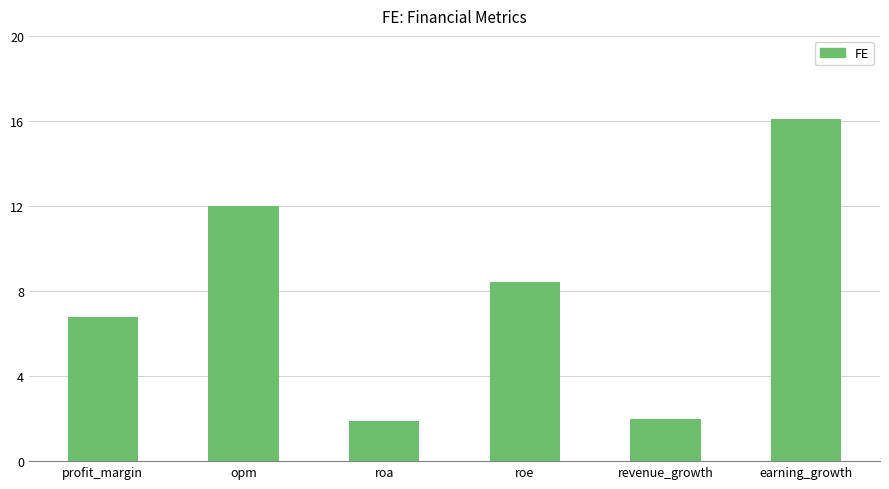

Where does the data first go above 8?

opm